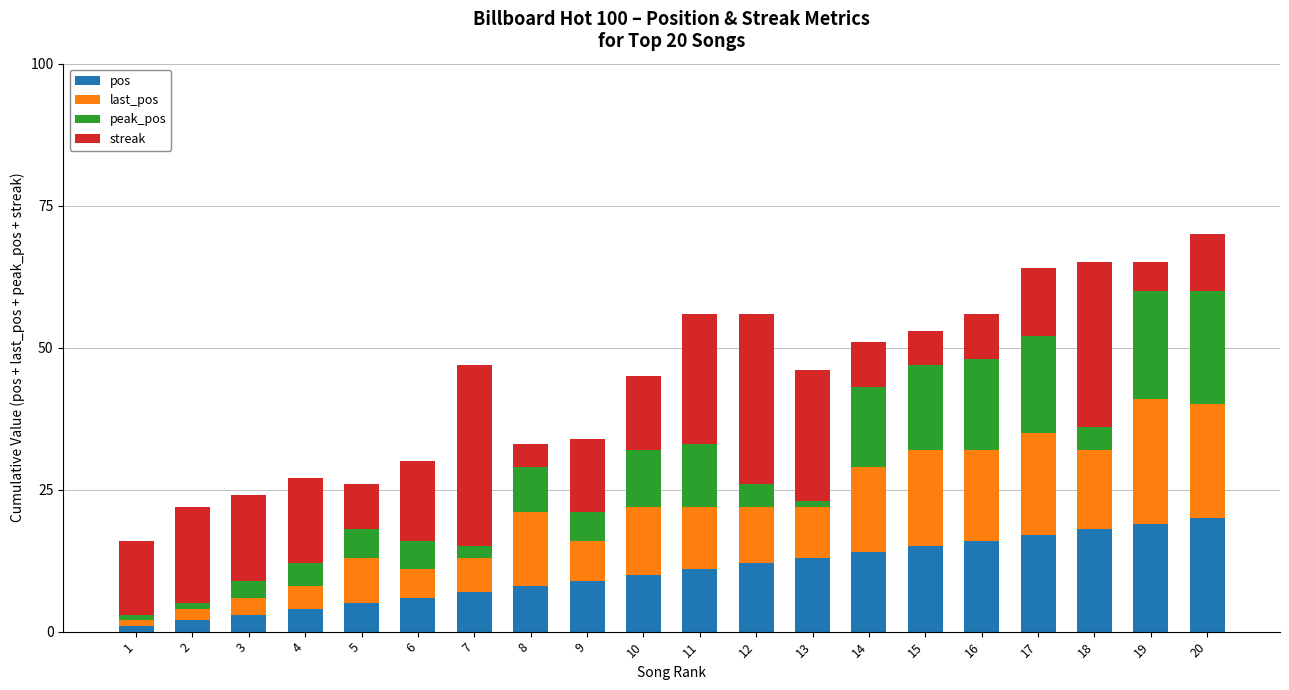

What is the sum of all pos values?

210